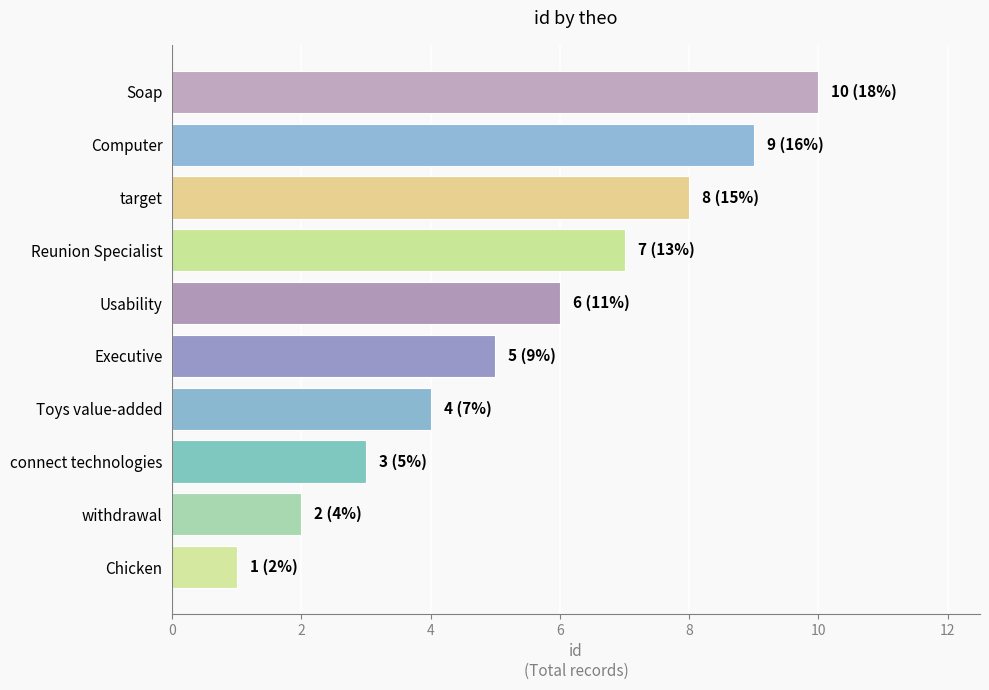

What is the average value?

6